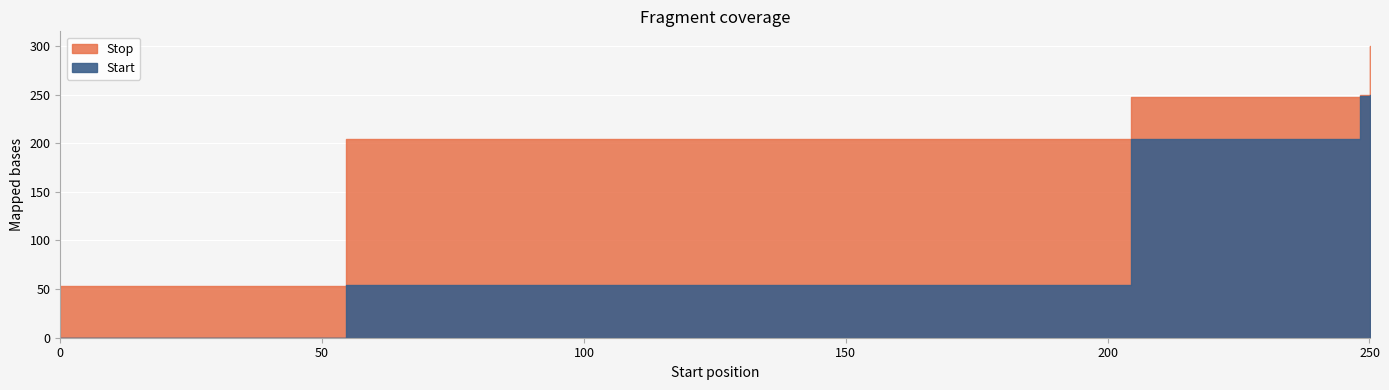

At which label does Stop first exceed 247?

204.55